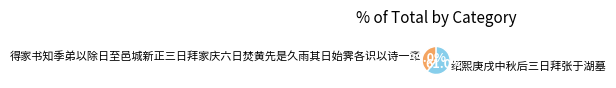

Which category accounts for the majority?

绍熙庚戌中秋后三日拜张于湖墓